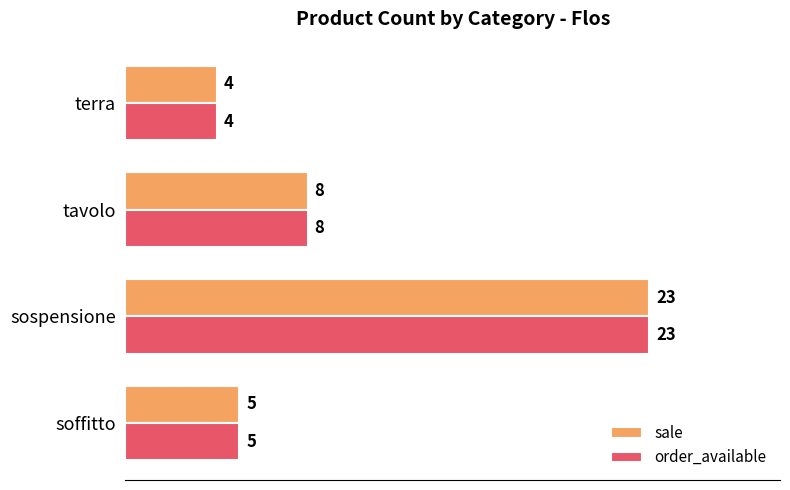

What is the difference between the maximum and minimum values in the sale series?

19